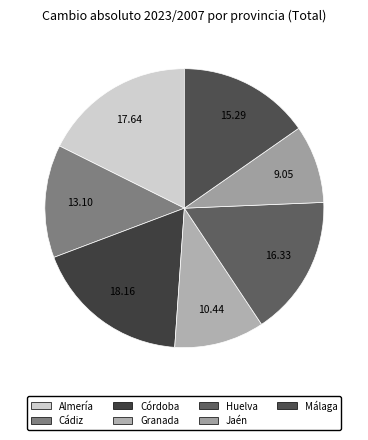

Rank the categories by value from lowest to highest.

Jaén, Granada, Cádiz, Málaga, Huelva, Almería, Córdoba